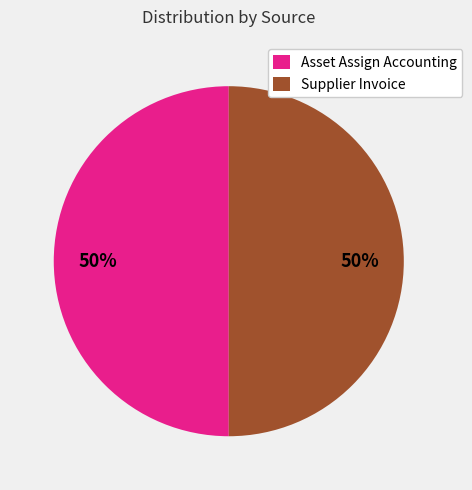

Is it true that Asset Assign Accounting is 41% of the pie?

False